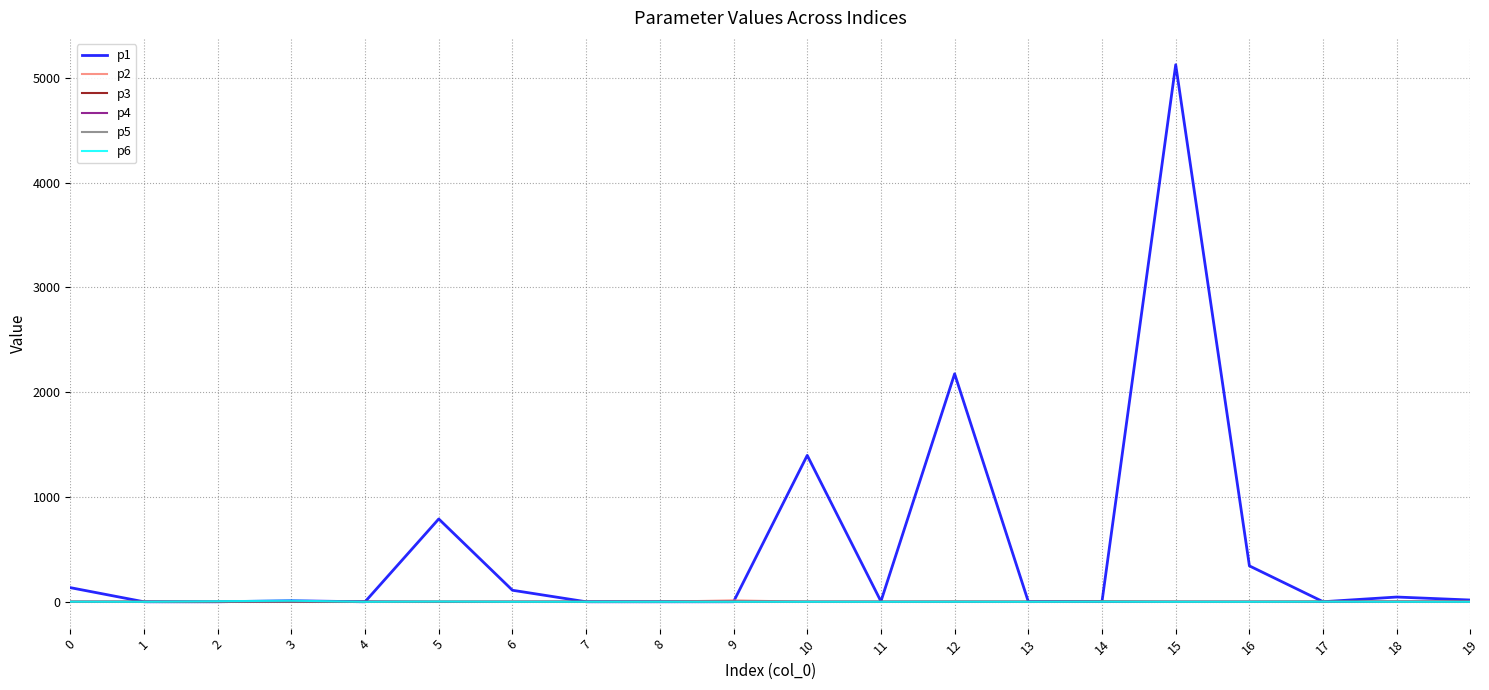

How many series are shown in this chart?

6